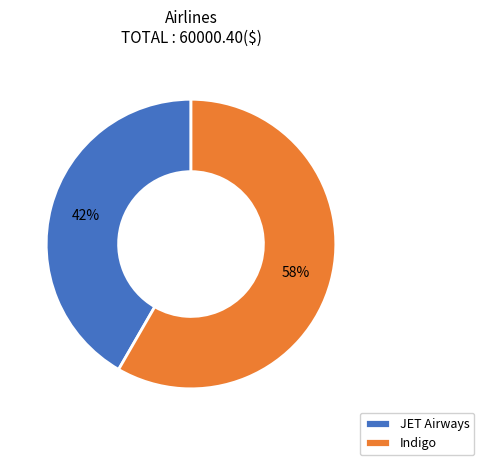

Do JET Airways and Indigo together represent more than half of the pie?

Yes